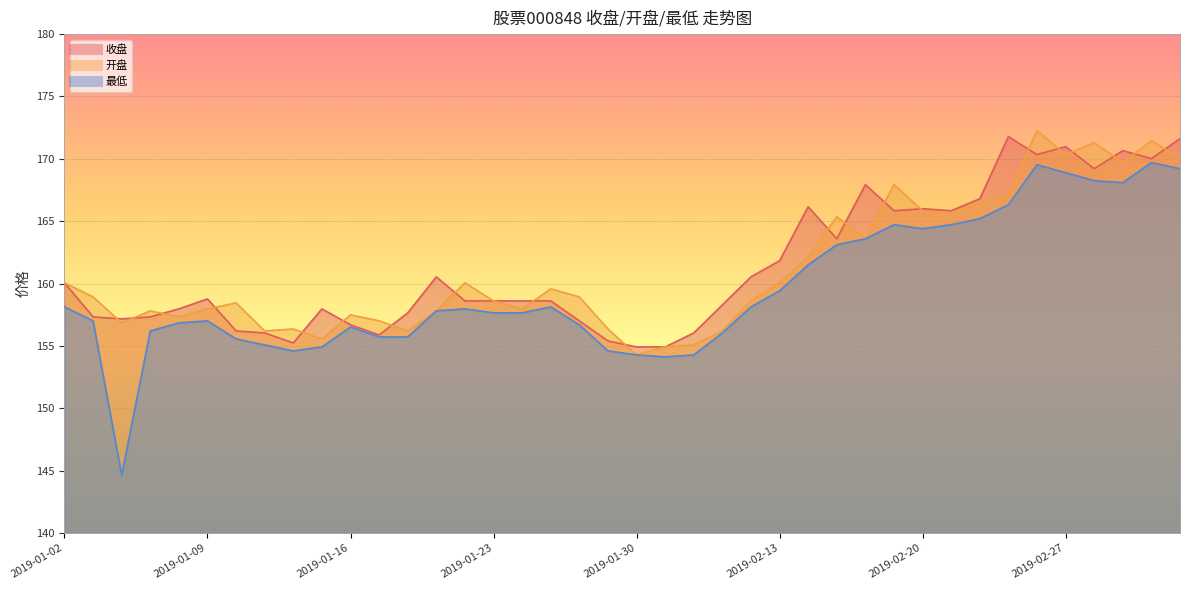

How many times do 收盘 and 开盘 cross each other?

20